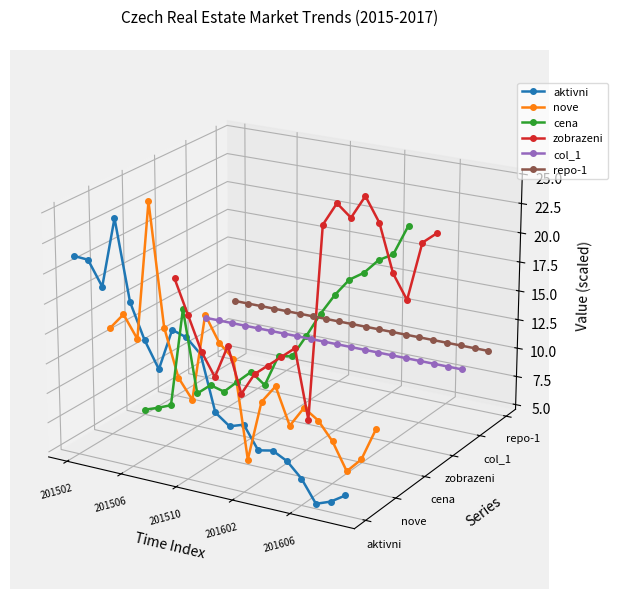

What are all the series names shown in the legend?

aktivni, nove, cena, zobrazeni, col_1, repo-1